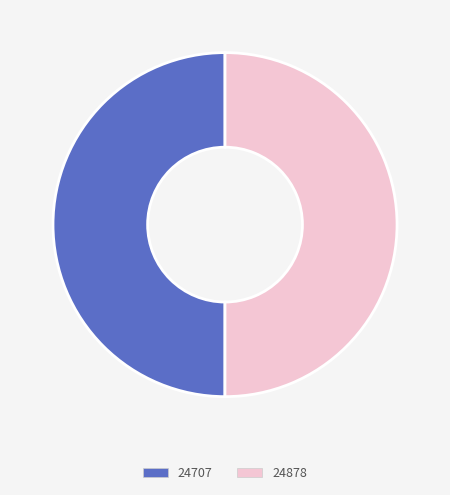

What is the ratio of the value at 24878 to the value at 24707?

1.0